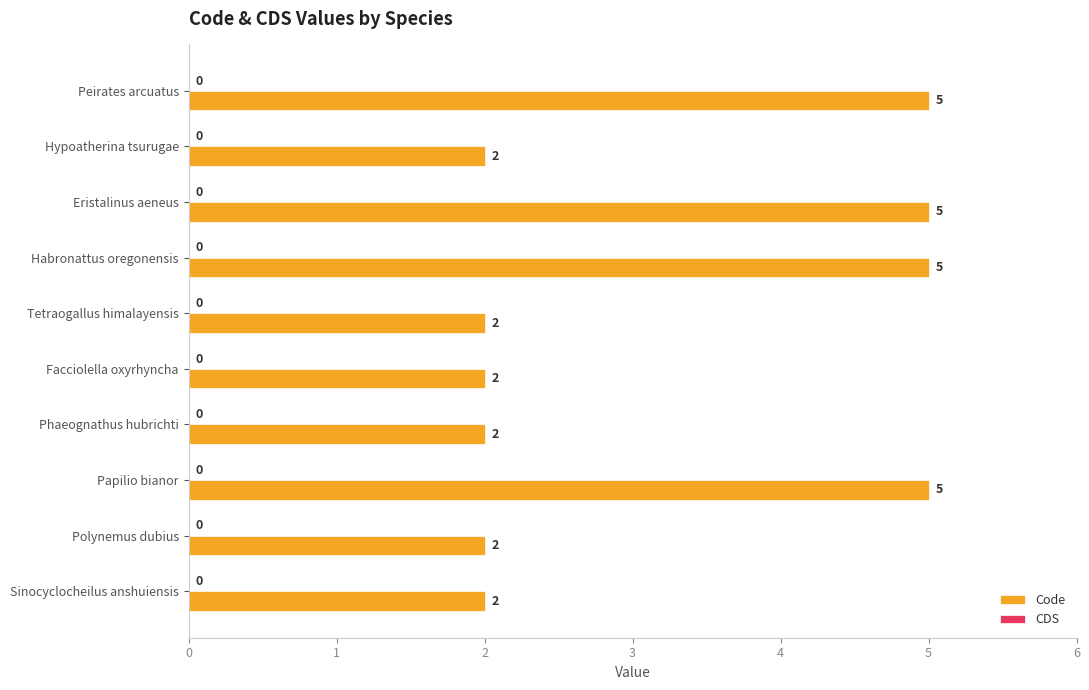

Does the chart contain any negative values?

No